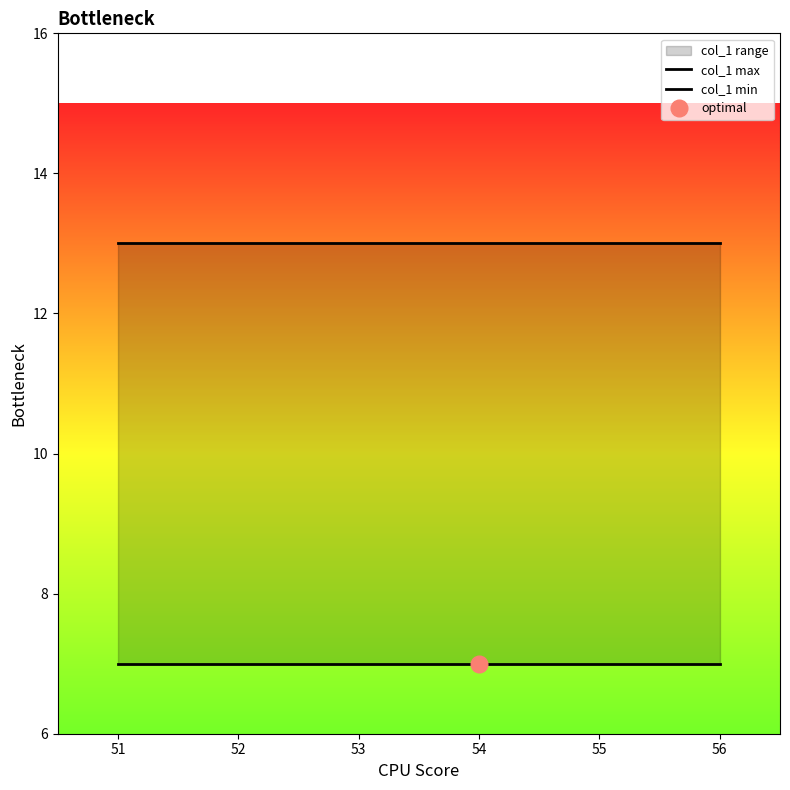

List the series in order of their overall mean, lowest first.

col_1 min, col_1 max